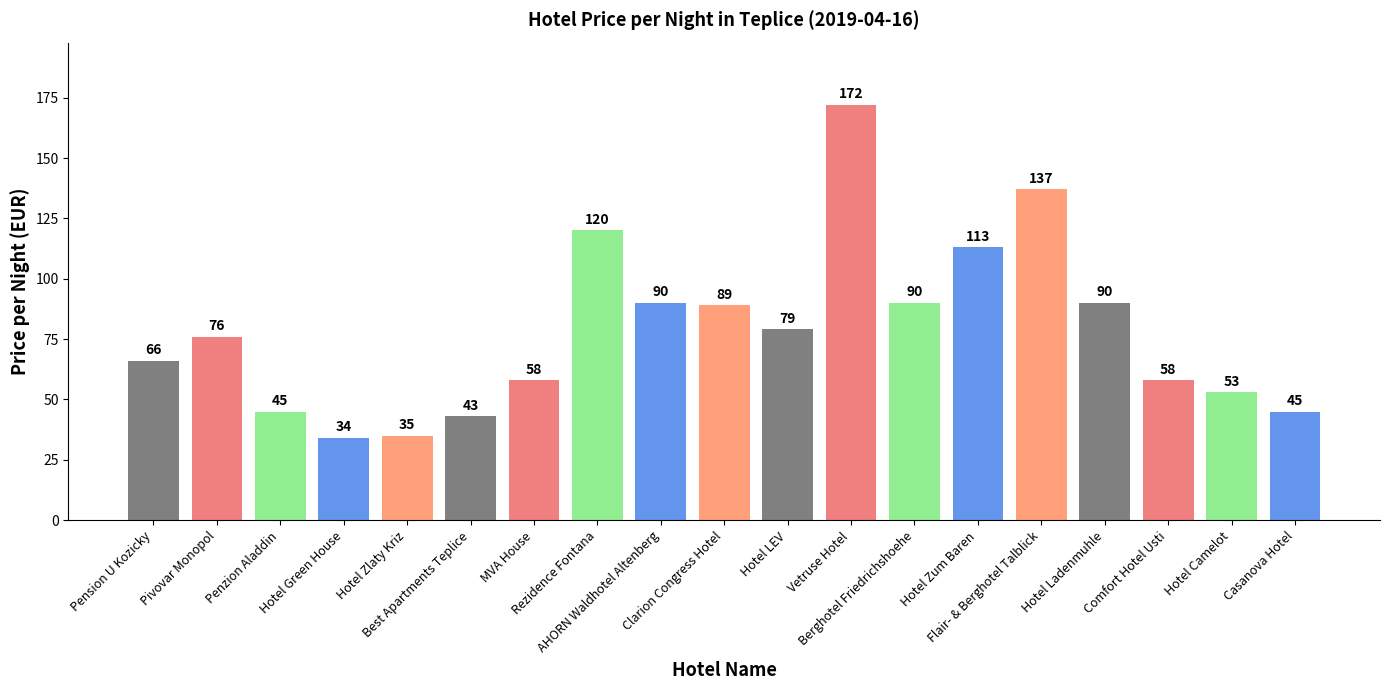

How many bars are there in total?

19